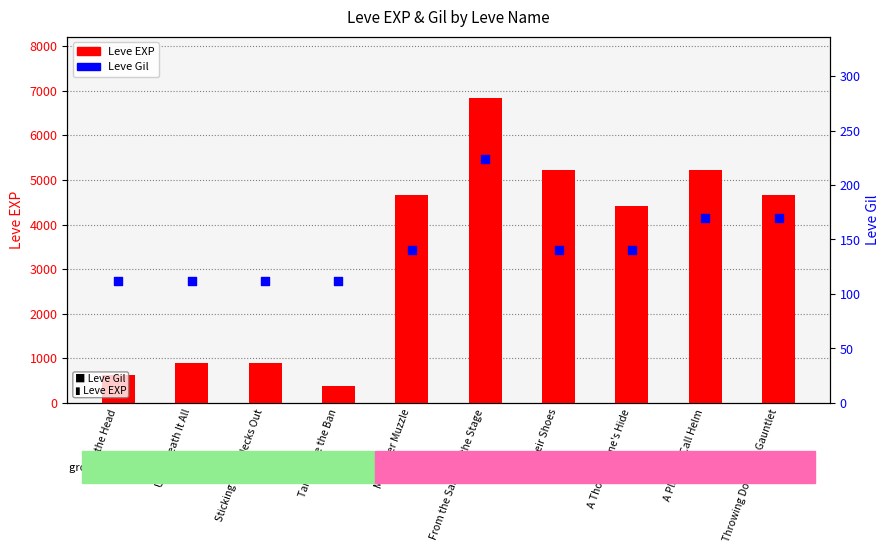

Which series has the largest total across all categories?

Leve EXP